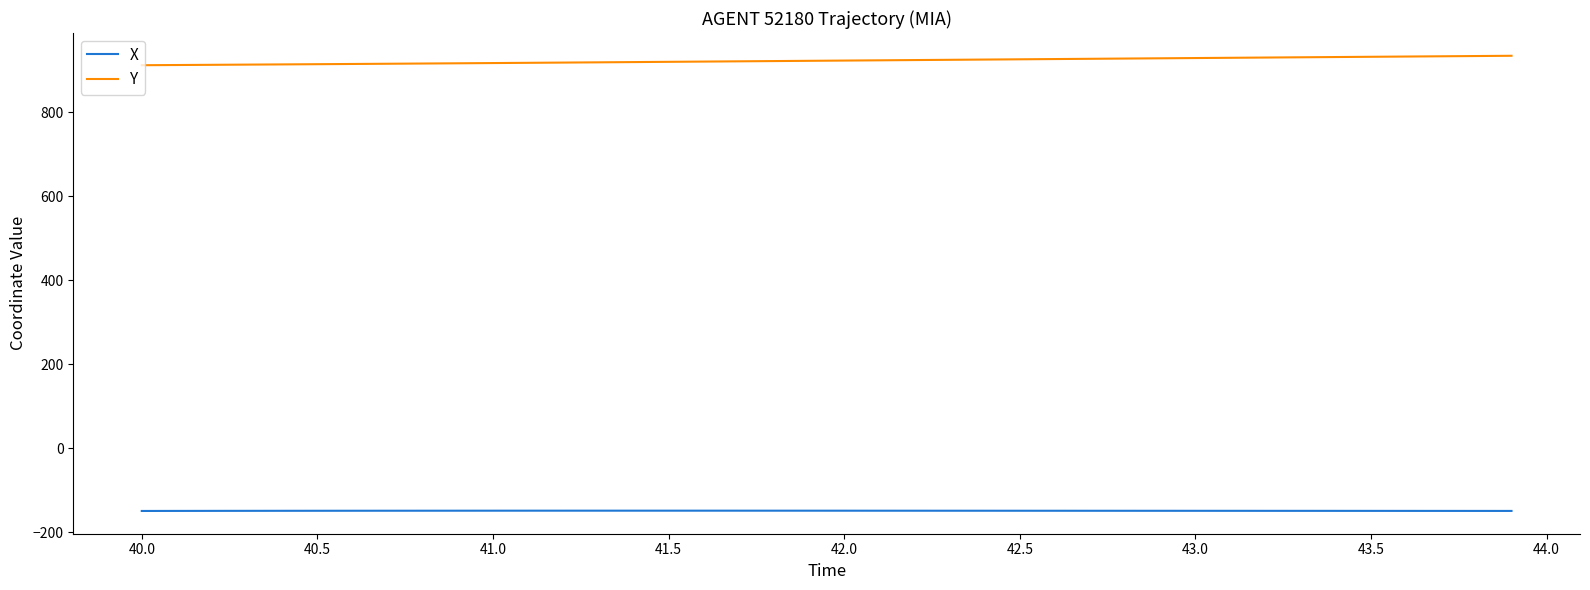

What is the maximum value shown in the chart?

934.1